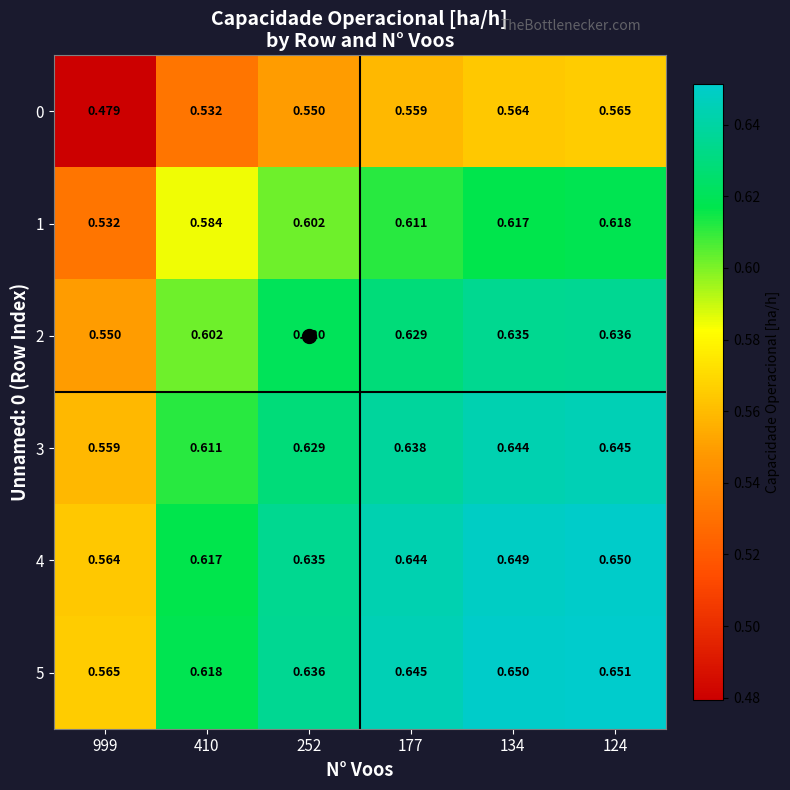

Is the value of 3 at 124 greater than the value of 0 at 410?

Yes